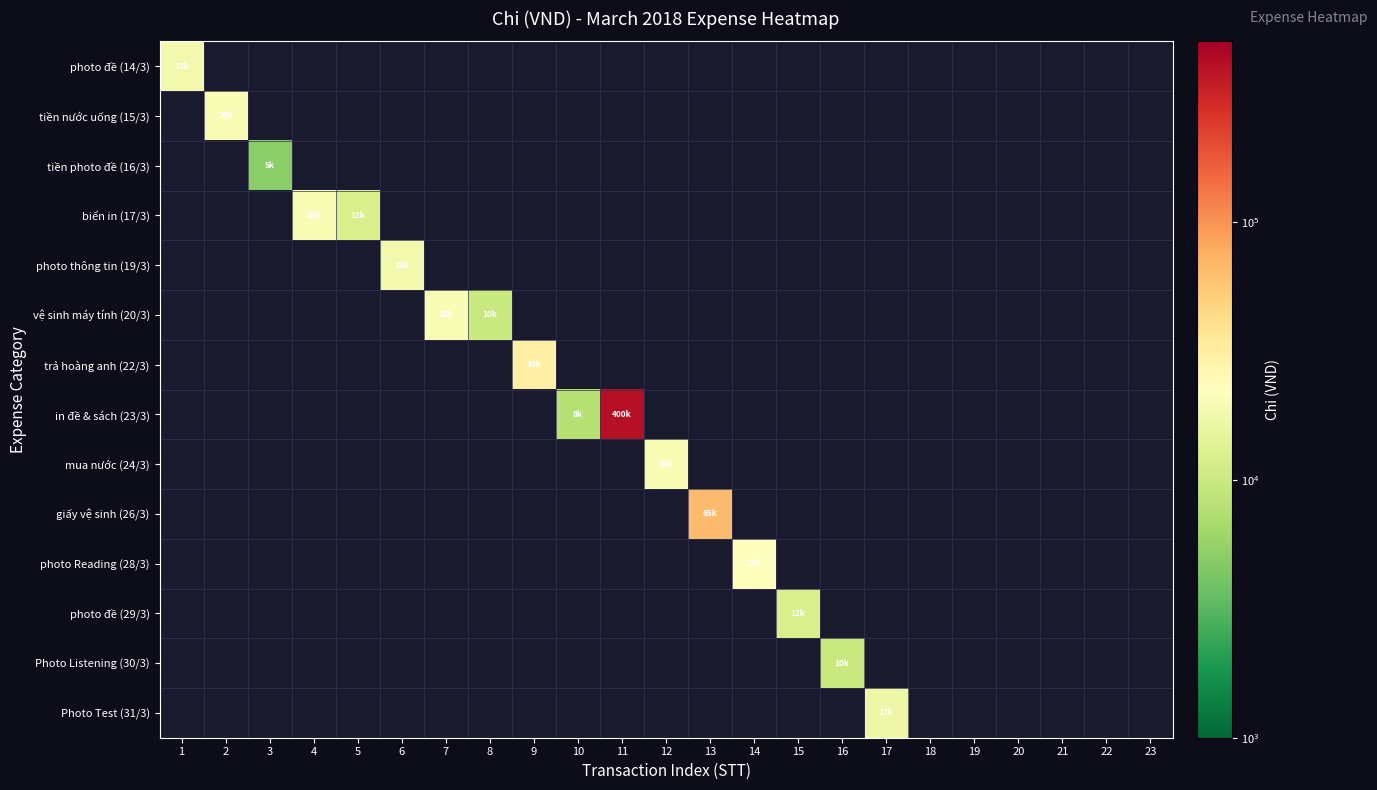

Count the number of categories in the chart.

23